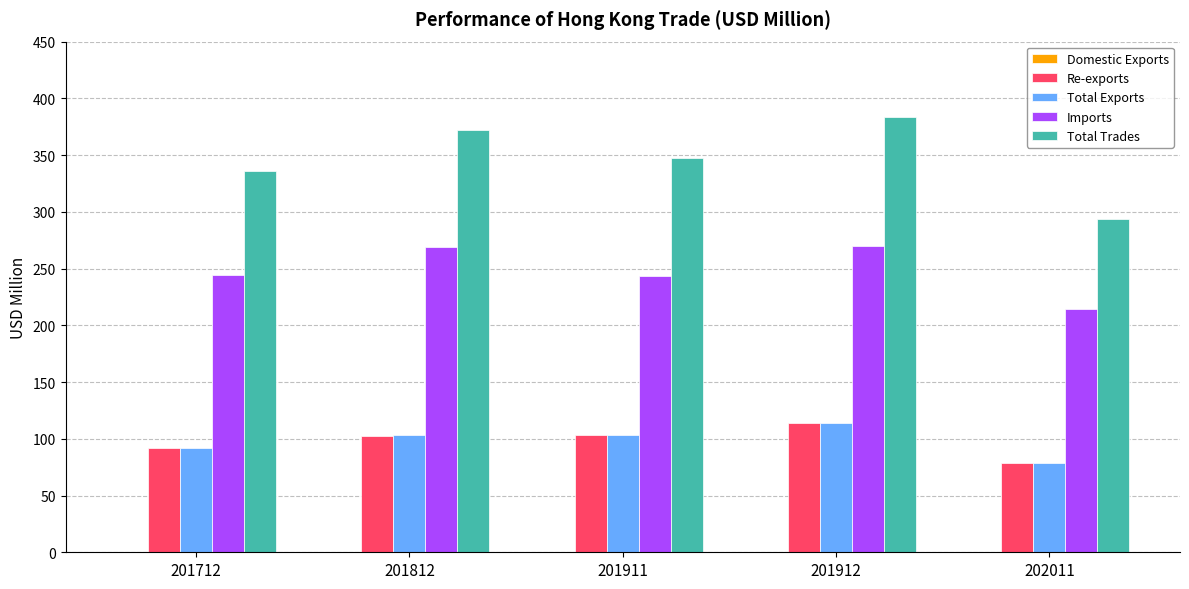

Which series has the largest total across all categories?

Total Trades